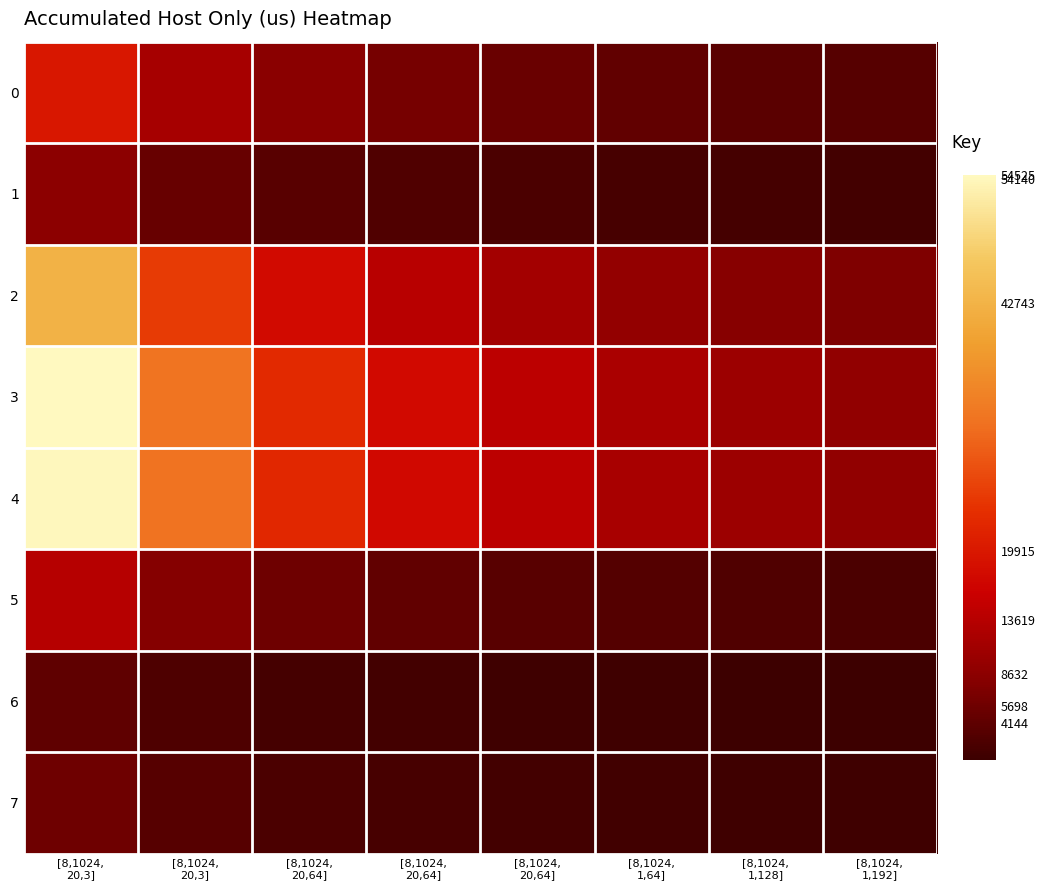

At which category is the sum across all series the highest?

[8,1024,
20,3]